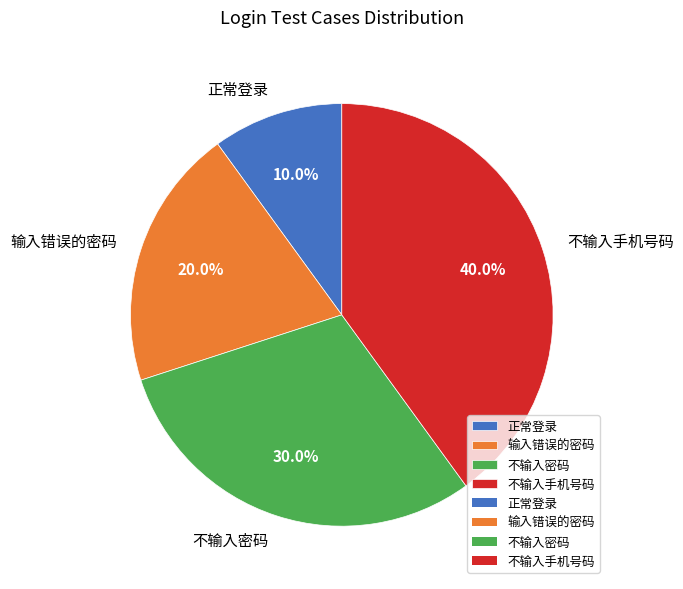

What is the smallest slice in the pie chart?

正常登录